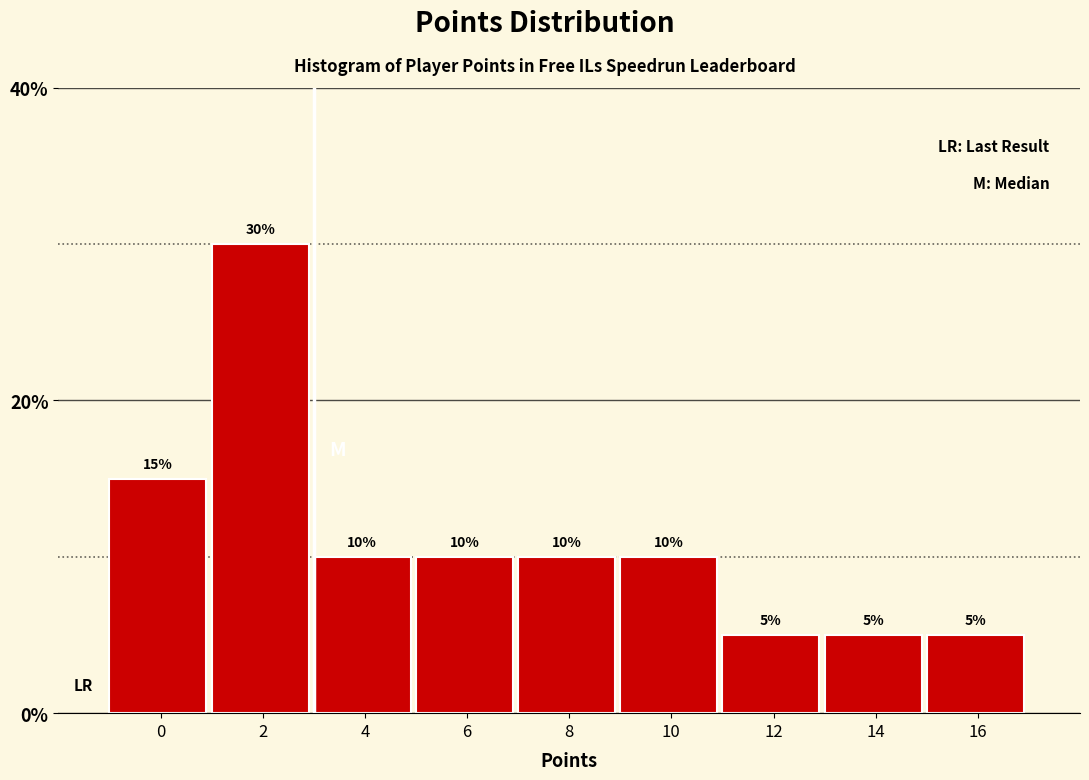

Reading right to left, transcribe all the data shown in this chart.

5	5	5	10	10	10	10	30	15